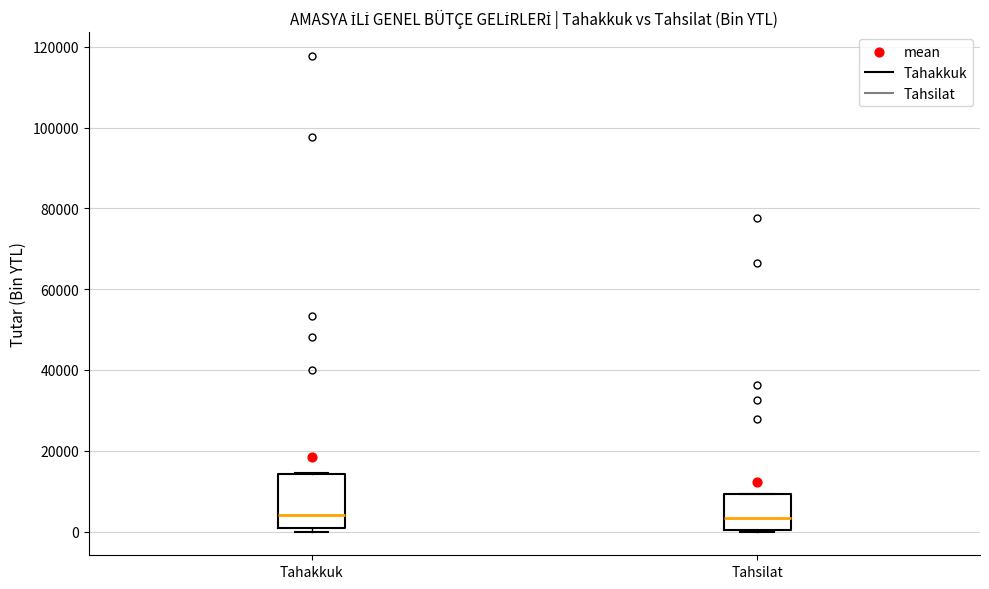

Where is the lower edge of the box for Tahsilat on the y-axis? The values are not printed on the chart, so give them approximately, as read against the axis.

0